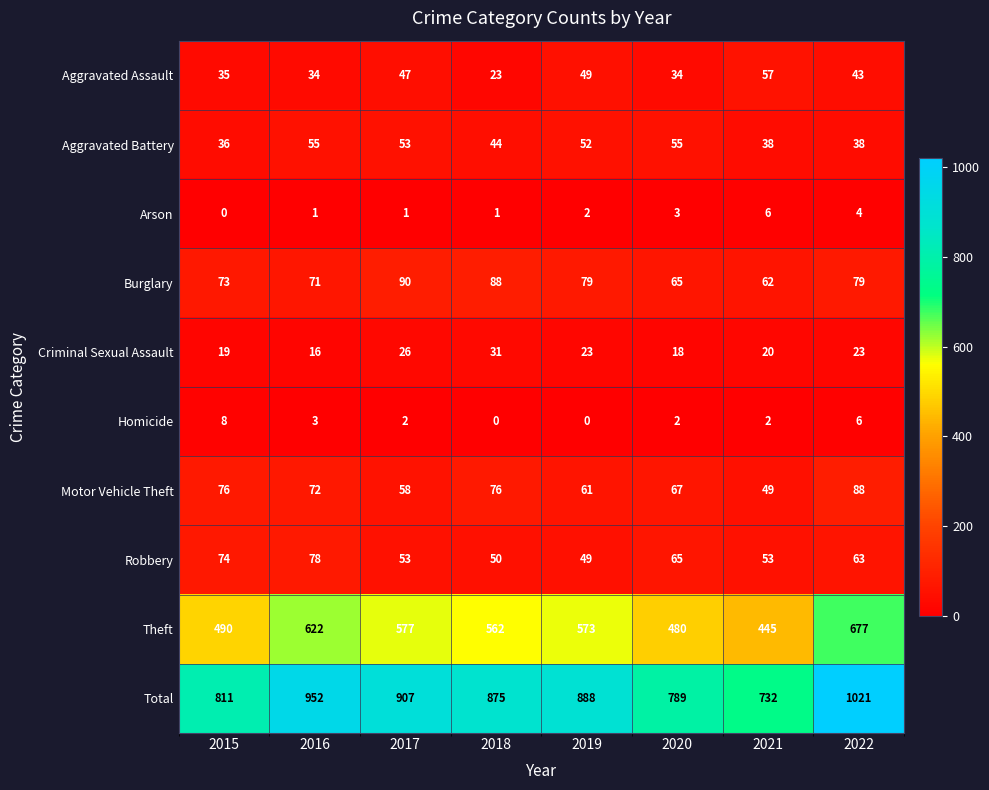

List the series in order of their peak value, lowest first.

Arson, Homicide, Criminal Sexual Assault, Aggravated Battery, Aggravated Assault, Robbery, Motor Vehicle Theft, Burglary, Theft, Total